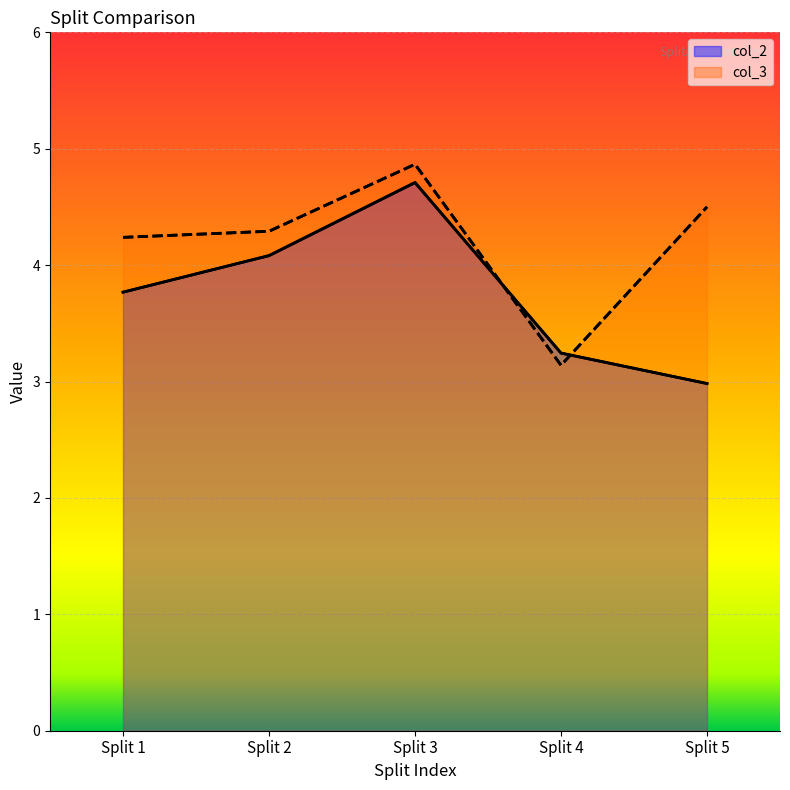

True or false: col_2 has a value of 1.4 at Split 5.

False